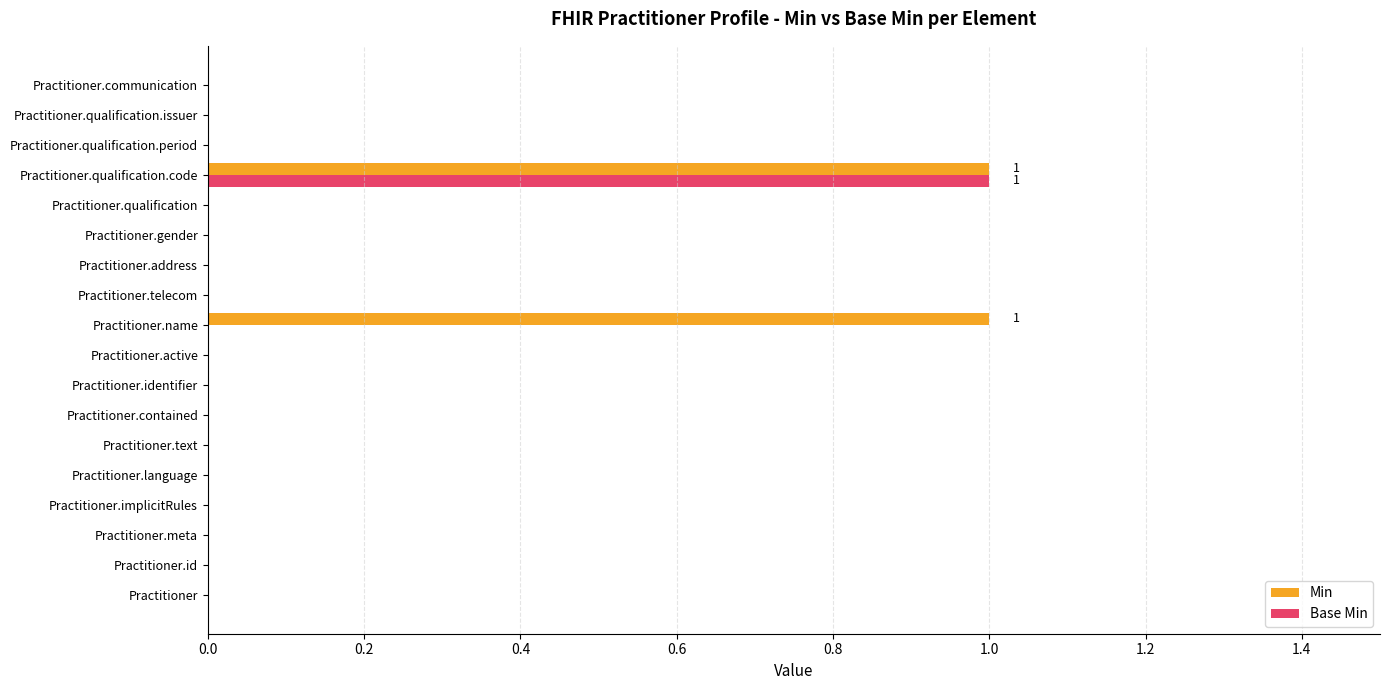

Count the Min values in the range 0 to 1.

18